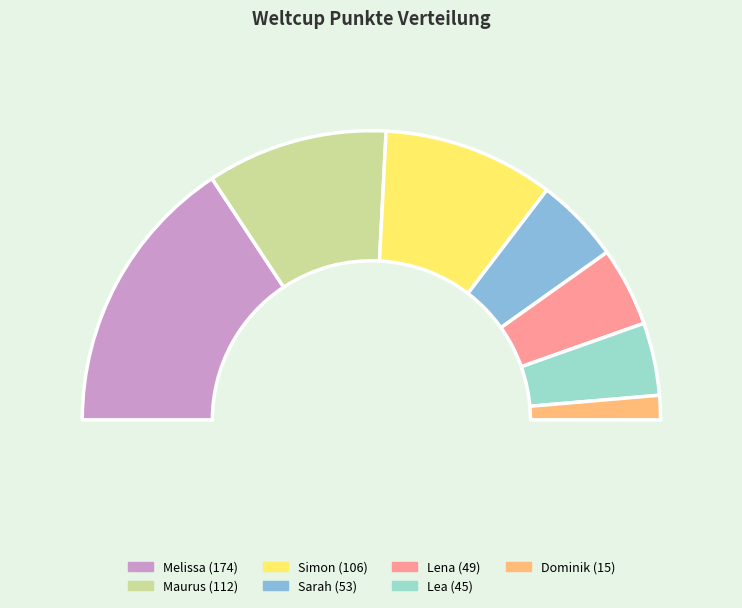

What portion of the pie excludes Lea?

91.9%